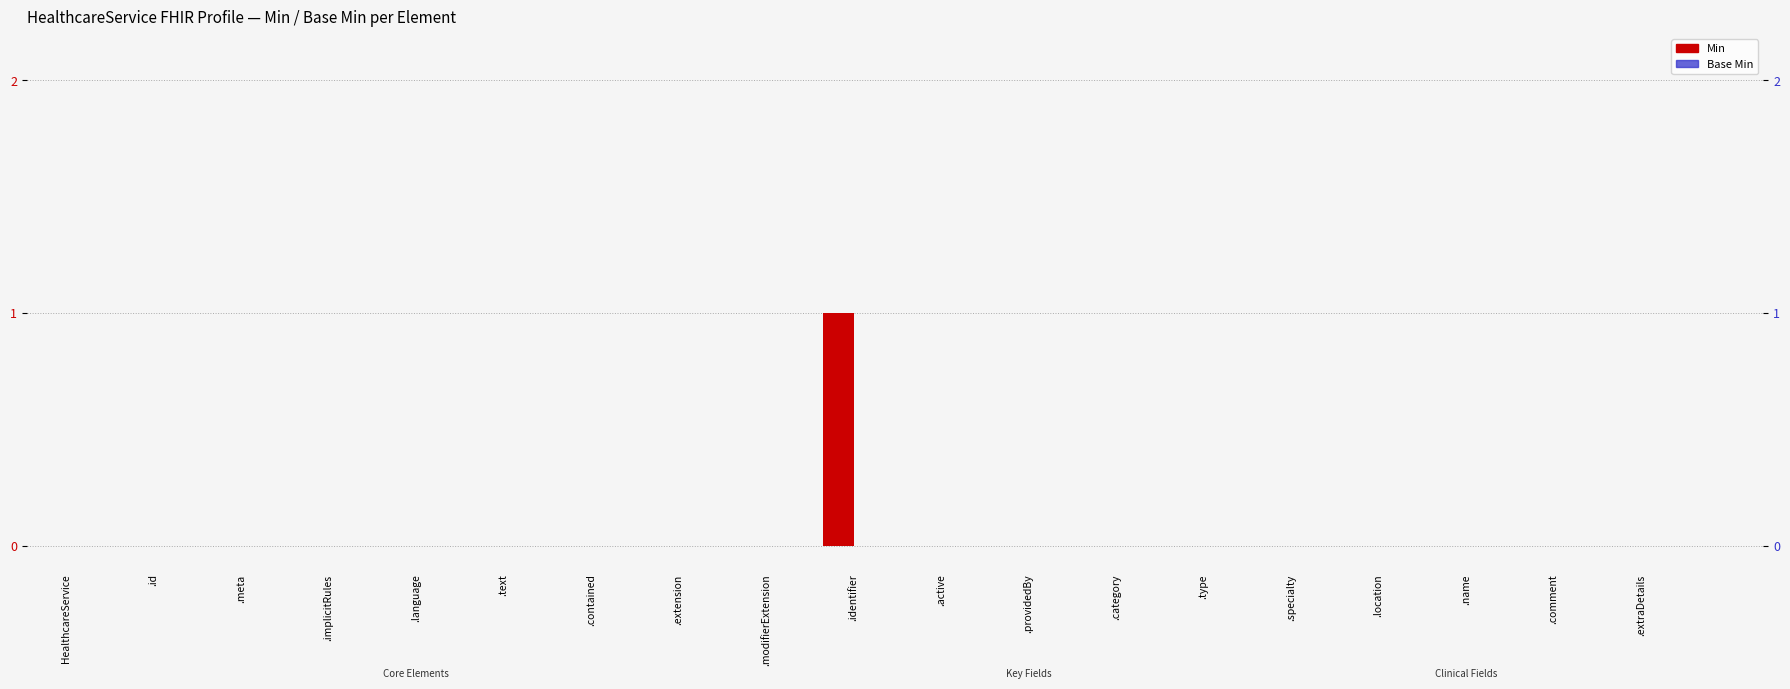

Which series has the largest total across all categories?

Min